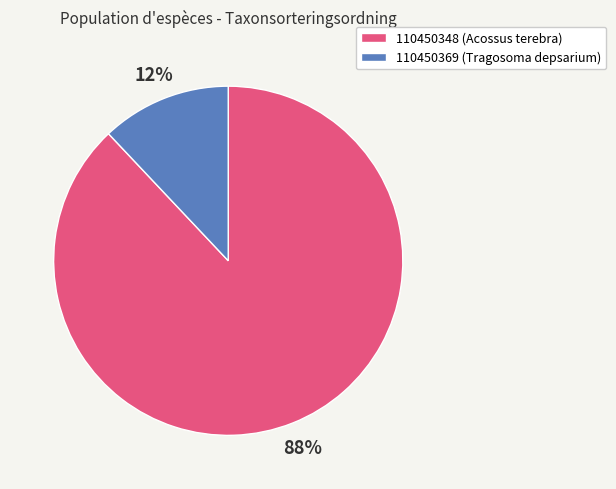

Approximately how many times larger is the value at 110450369 compared to 110450348?

0.1